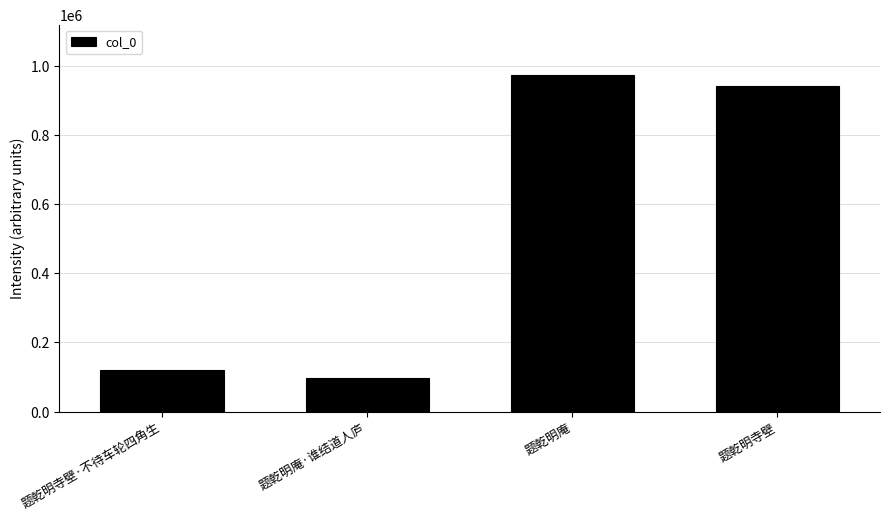

What is the change in value from 题乾明庵 to 题乾明寺壁?

-31586